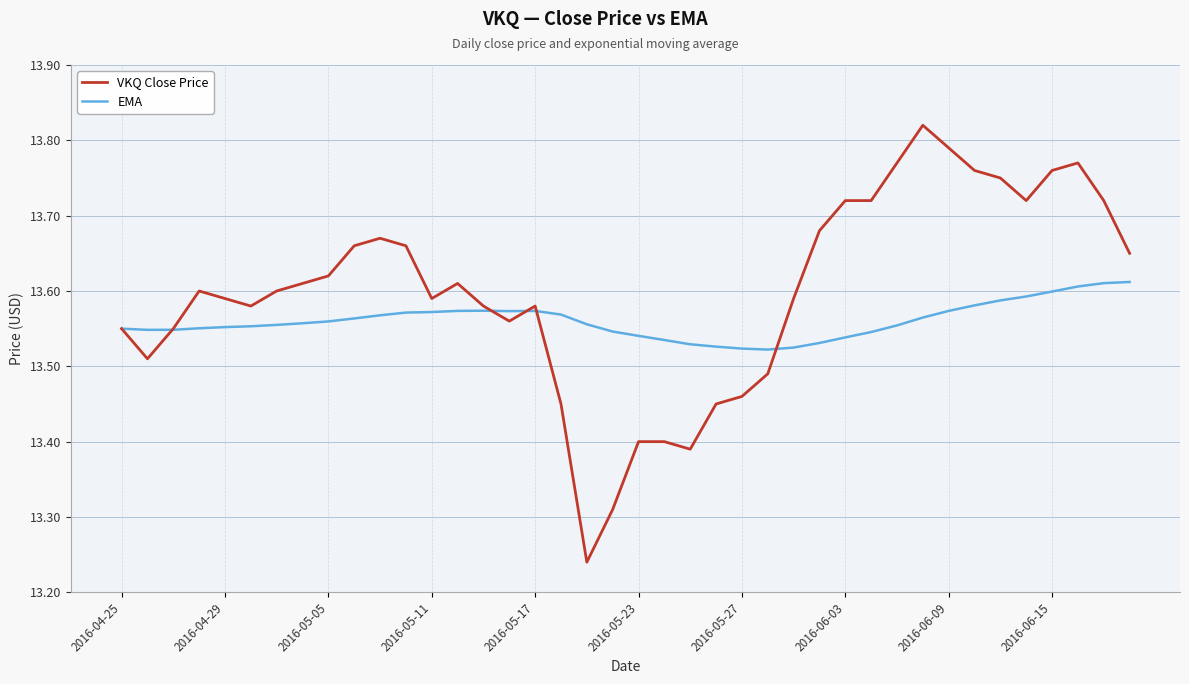

At how many categories does at least one series exceed 13?

40